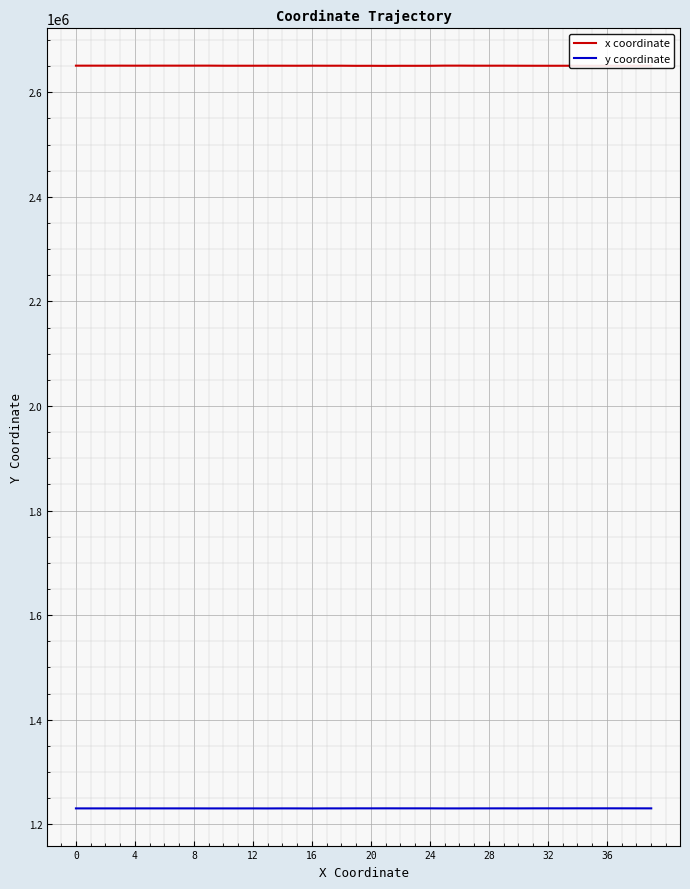

True or false: y coordinate and x coordinate cross at least once.

False